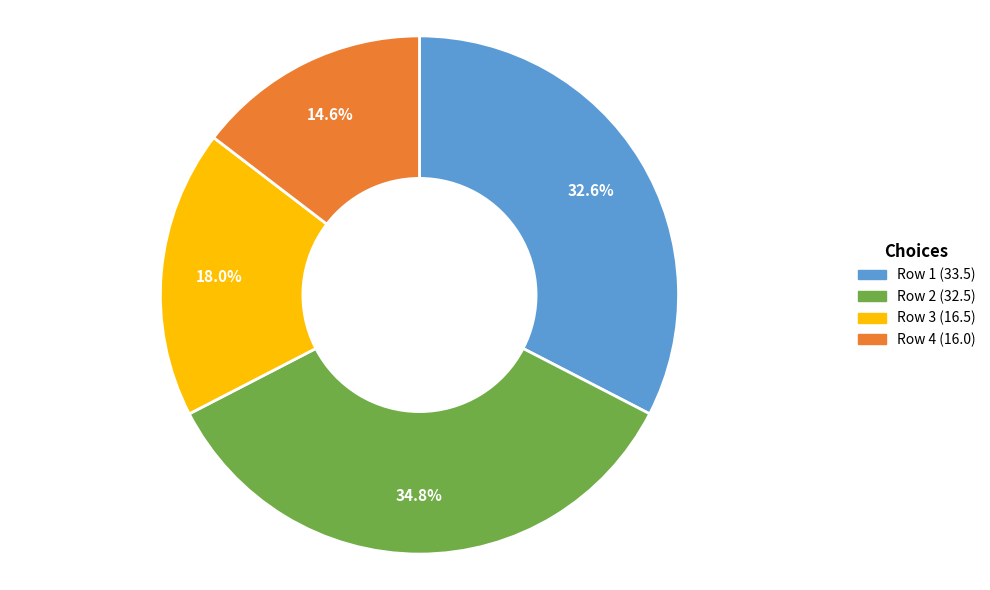

Does Row 2 (32.5) represent more than half of the total?

No